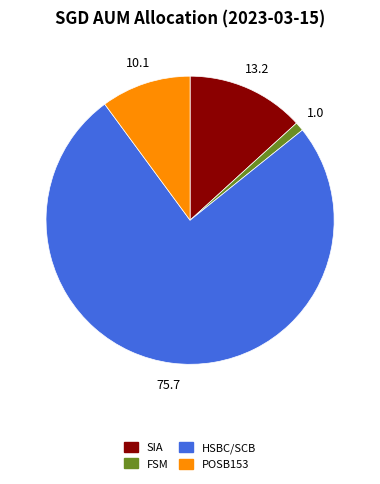

Between FSM and SIA, which is larger?

SIA